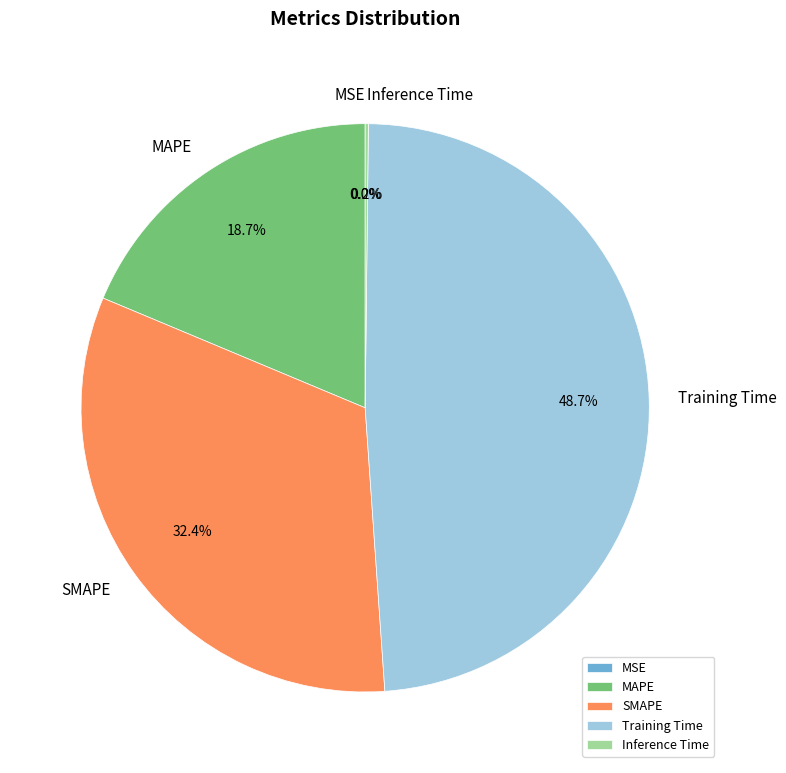

Is there any slice that represents more than half of the pie?

No